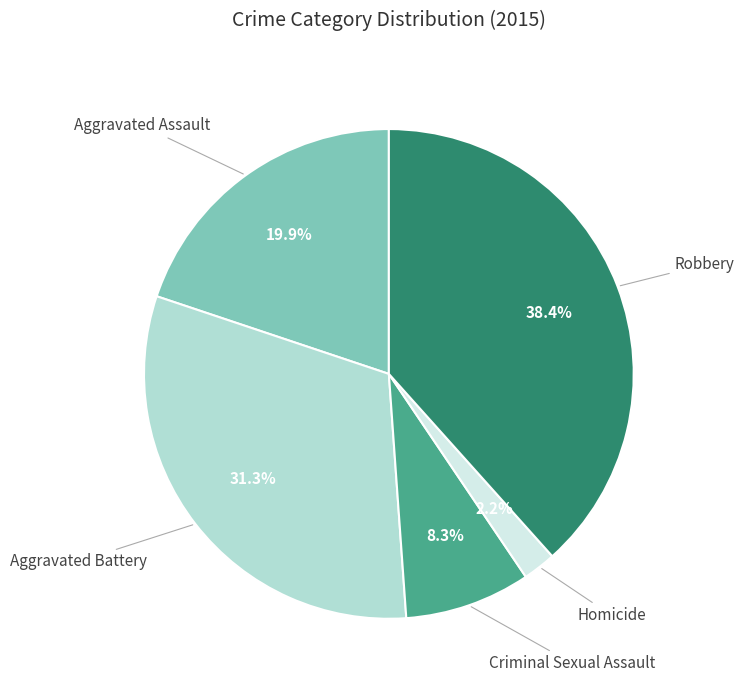

What percentage is the Aggravated Assault slice, to the nearest percent?

20%